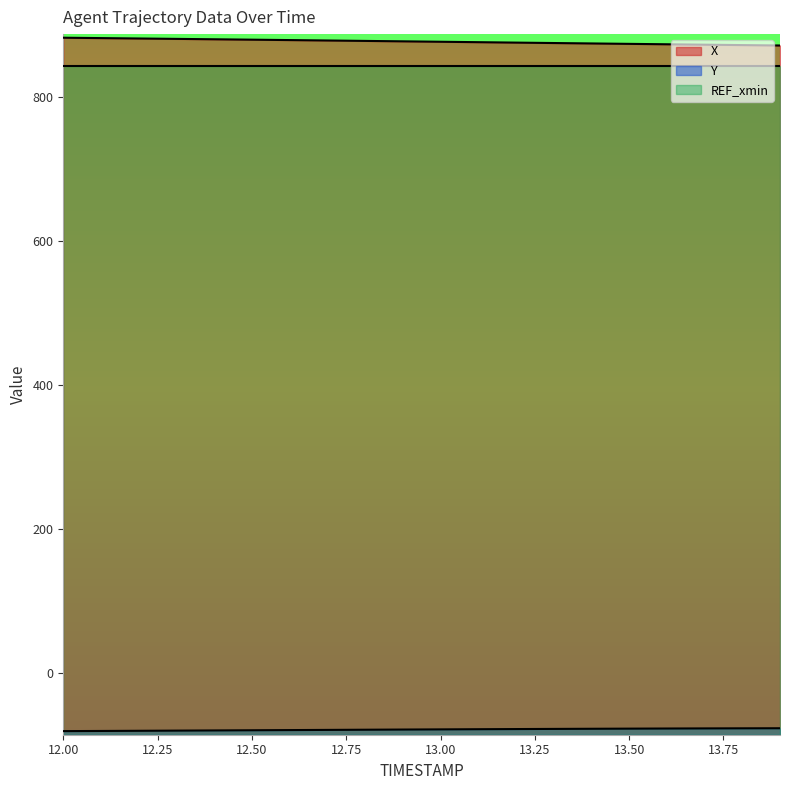

What is the difference between the maximum and second lowest values in the Y series?

3.8